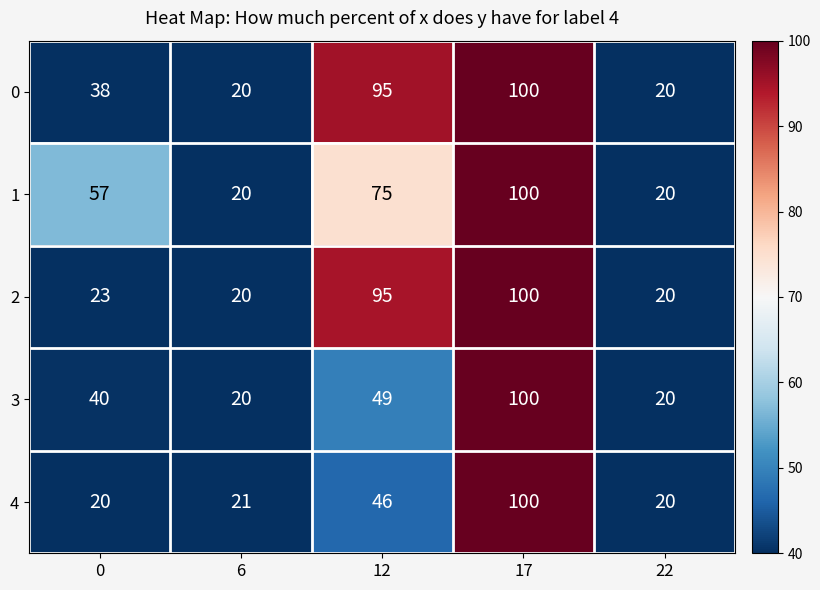

What is the total value across all series at 6?

101